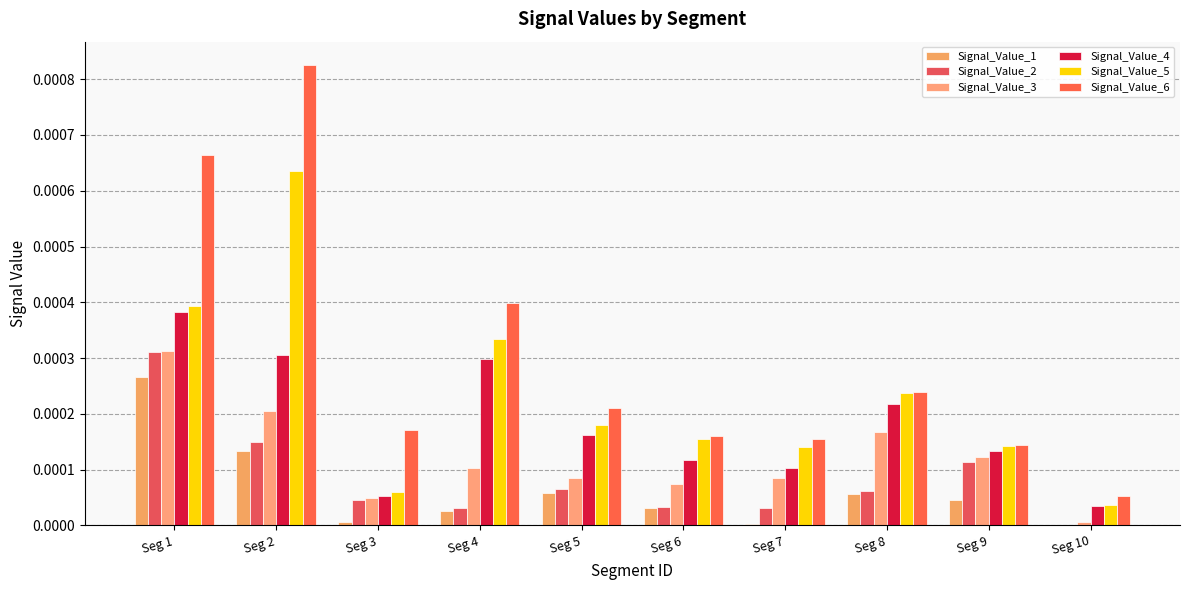

The Signal_Value_4 series shows 0.0 at Seg 6. True or false?

False